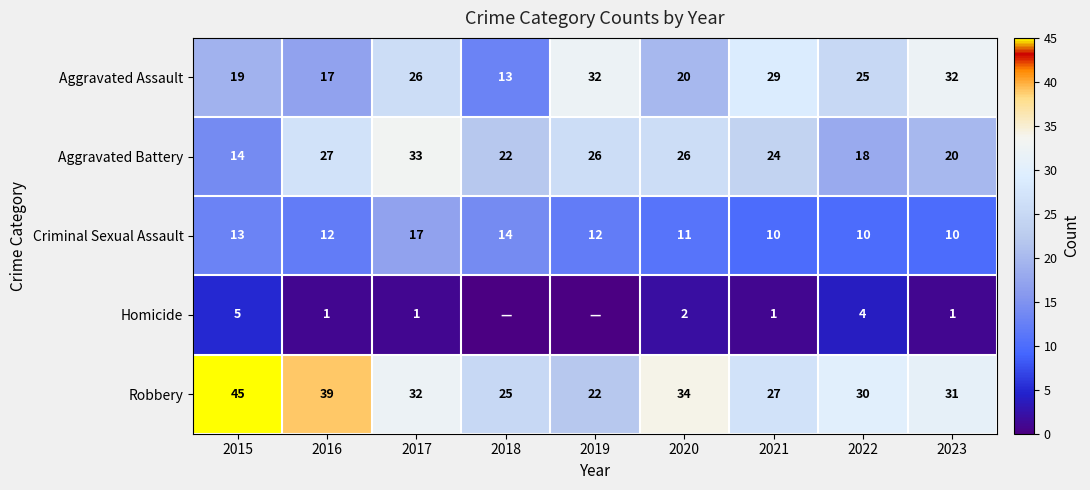

True or false: Aggravated Assault has a value of 13 at 2018.

True